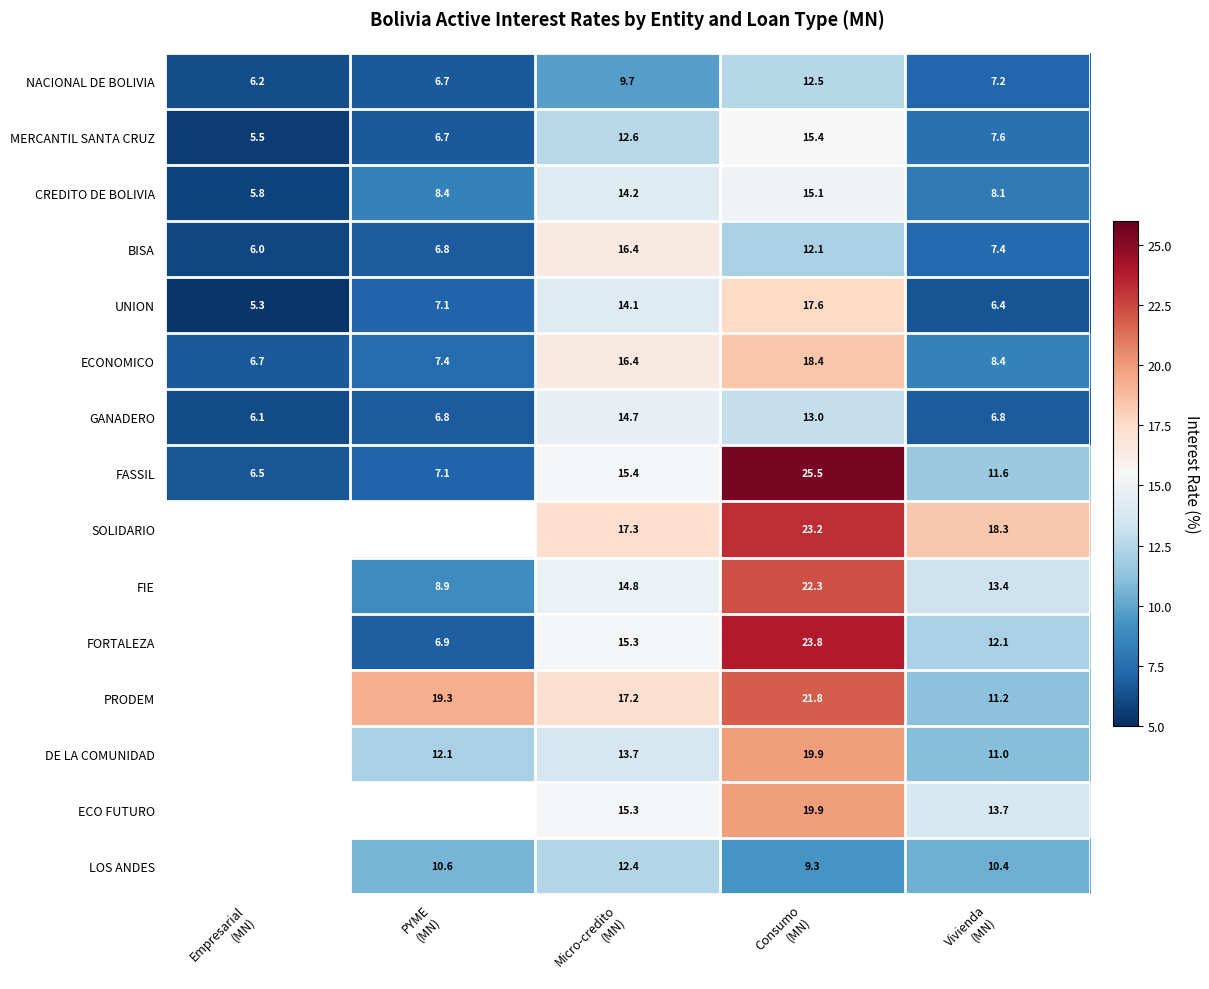

Is it true that CREDITO DE BOLIVIA equals 9.2 at Empresarial (MN)?

False